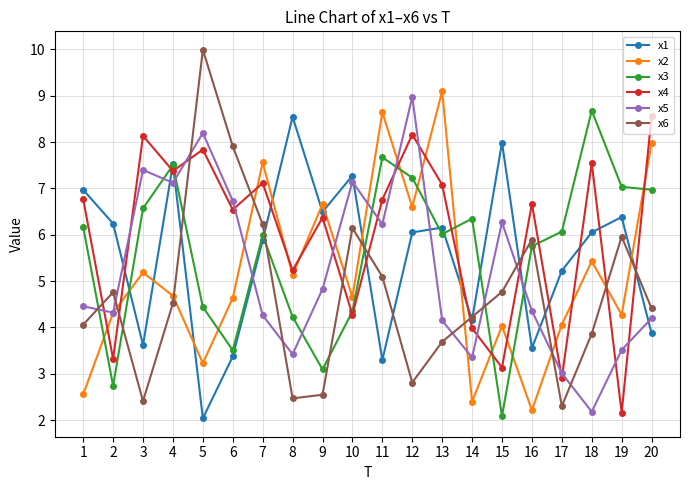

What is the value of the x4 point at the 12th from the left?

8.2